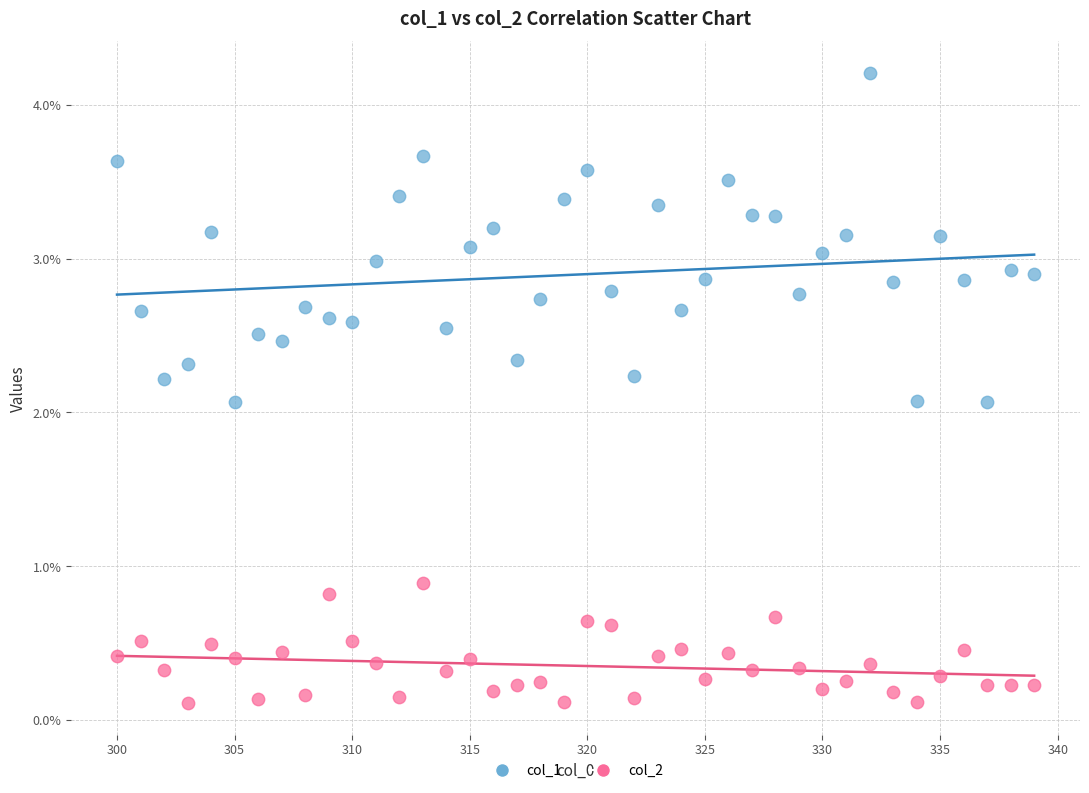

What are all the series names shown in the legend?

col_1, col_2